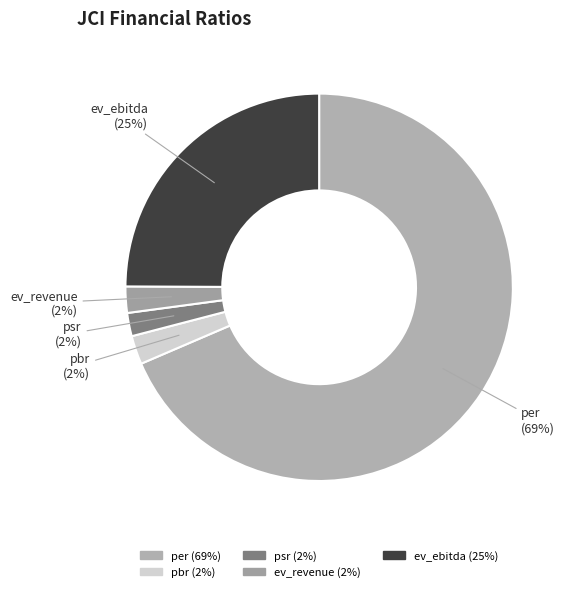

Do per (69%) and pbr (2%) together represent more than half of the pie?

Yes